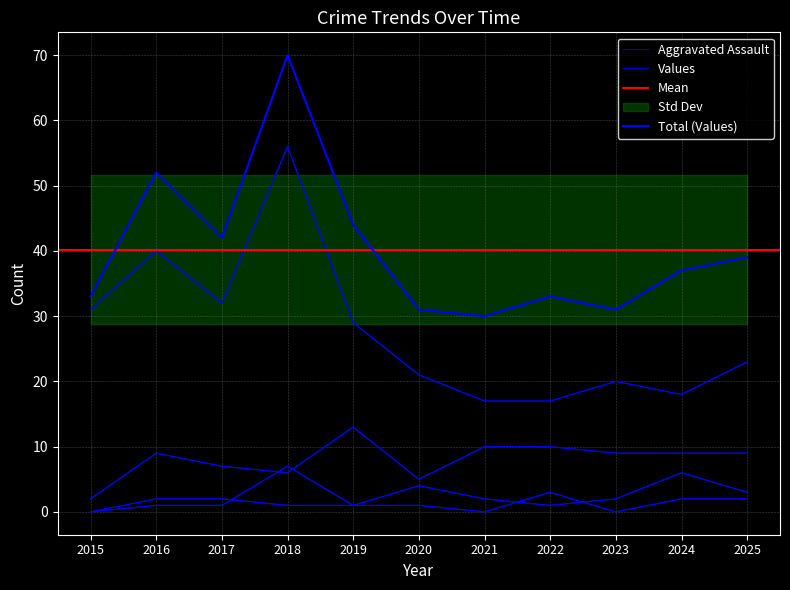

What is the sum of all Aggravated Assault values?

14